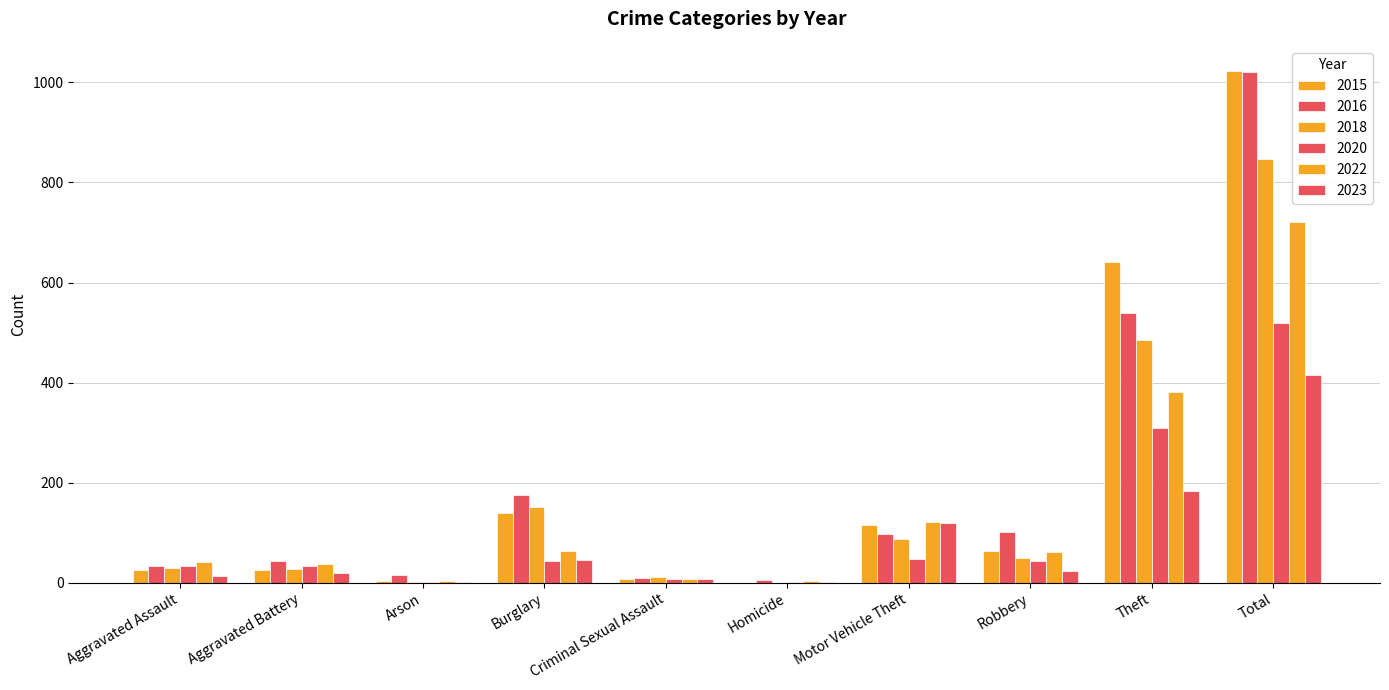

Does the chart contain stacked bars?

No